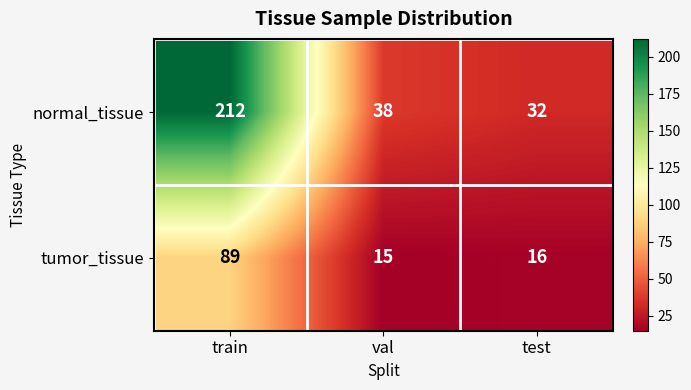

Reading right to left, extract all data points from this chart.

normal_tissue: test=32	val=38	train=212
tumor_tissue: test=16	val=15	train=89